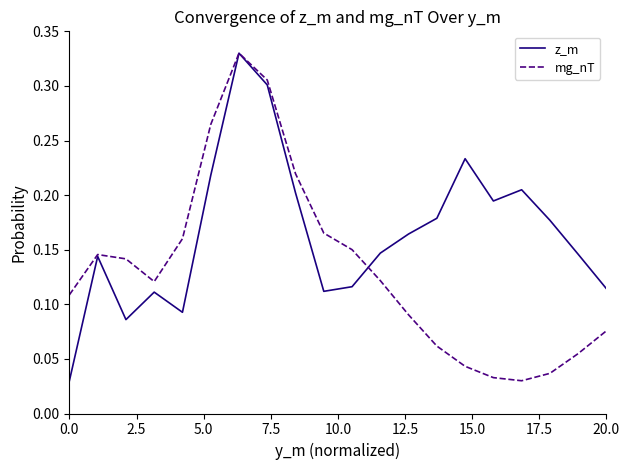

True or false: z_m and mg_nT intersect in this chart.

True